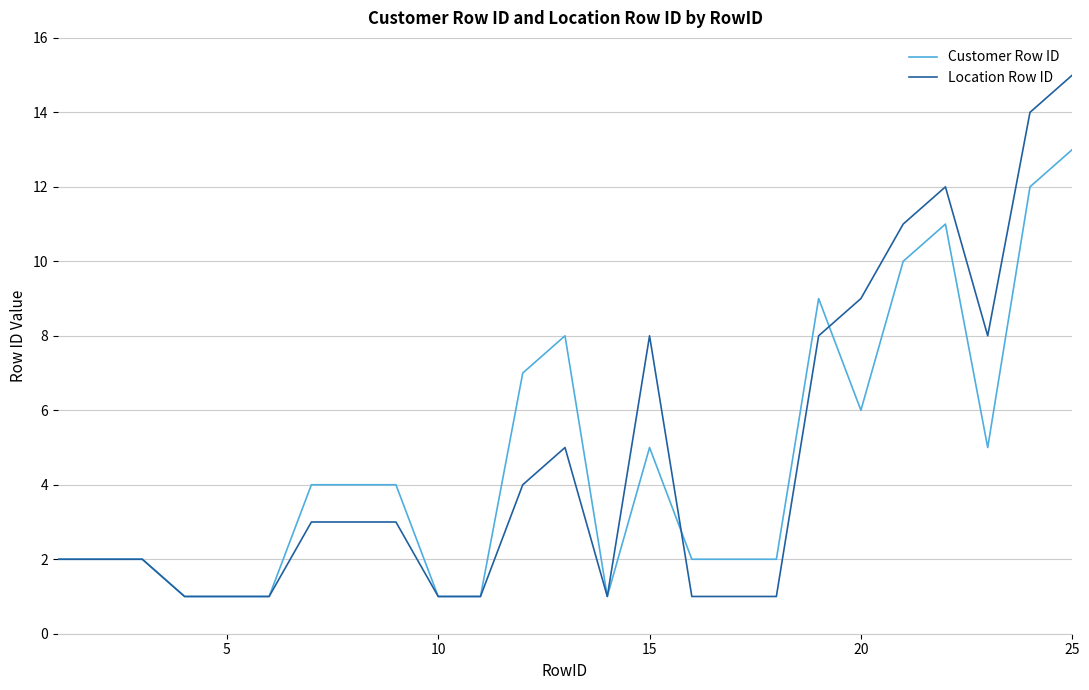

Which series has the widest spread of values?

Location Row ID